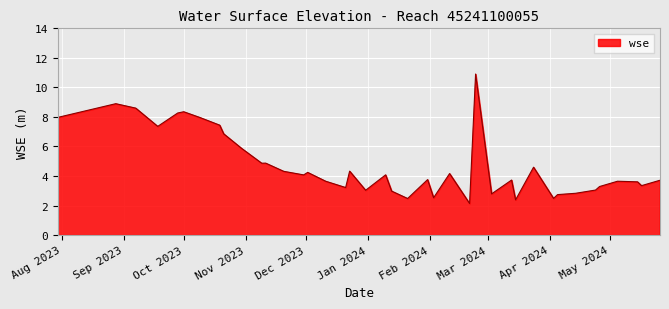

What is the smallest value displayed?

2.1